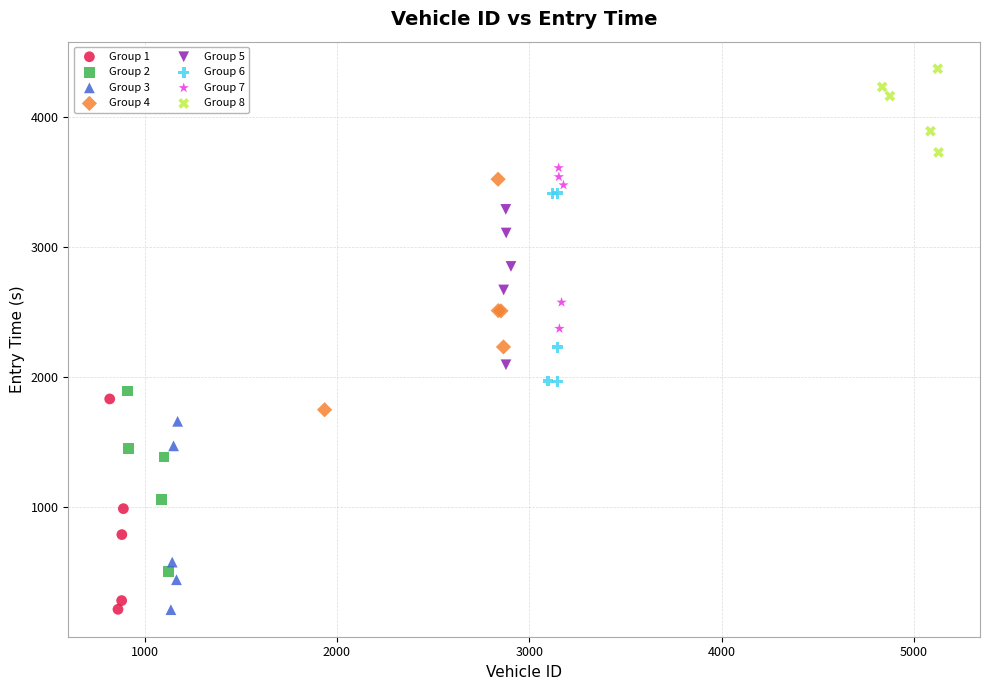

Which series contains the highest Y value?

Group 8